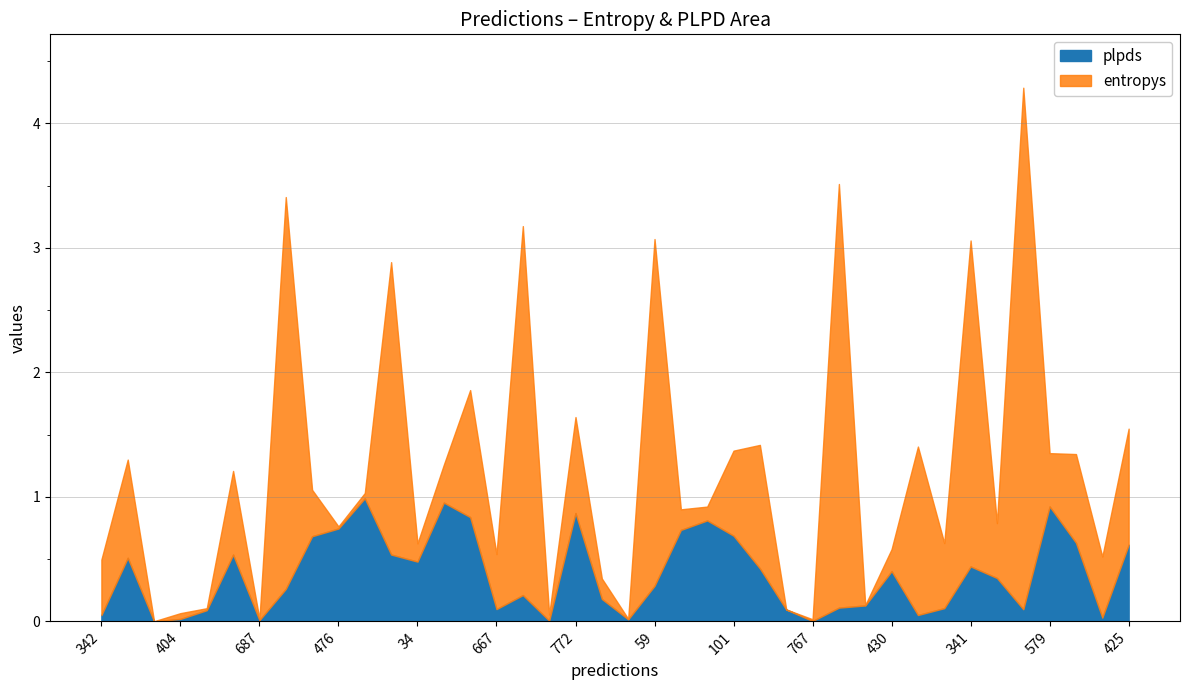

At 425, list the series in order from smallest to largest.

plpds, entropys